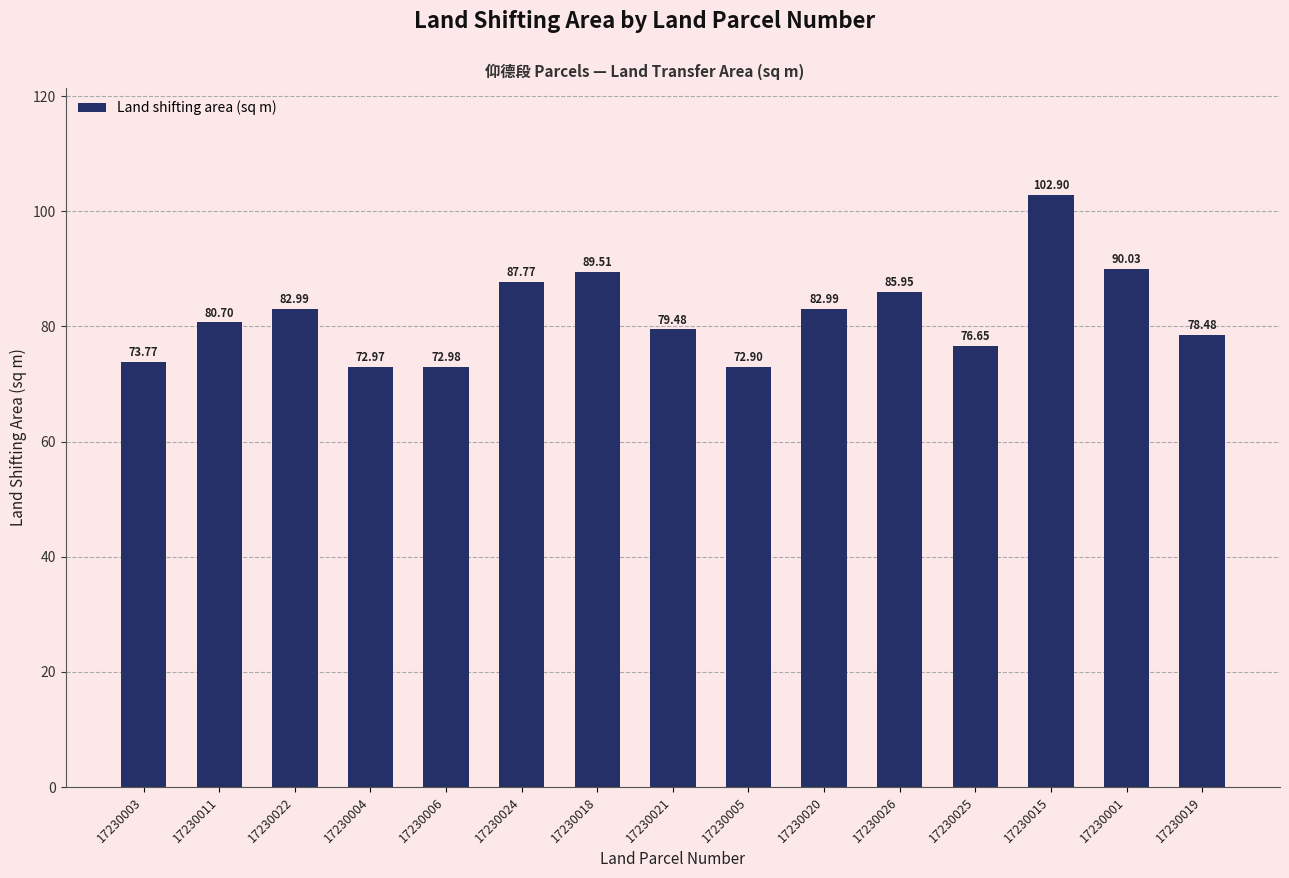

Which has a higher value, 17230021 or 17230005?

17230021